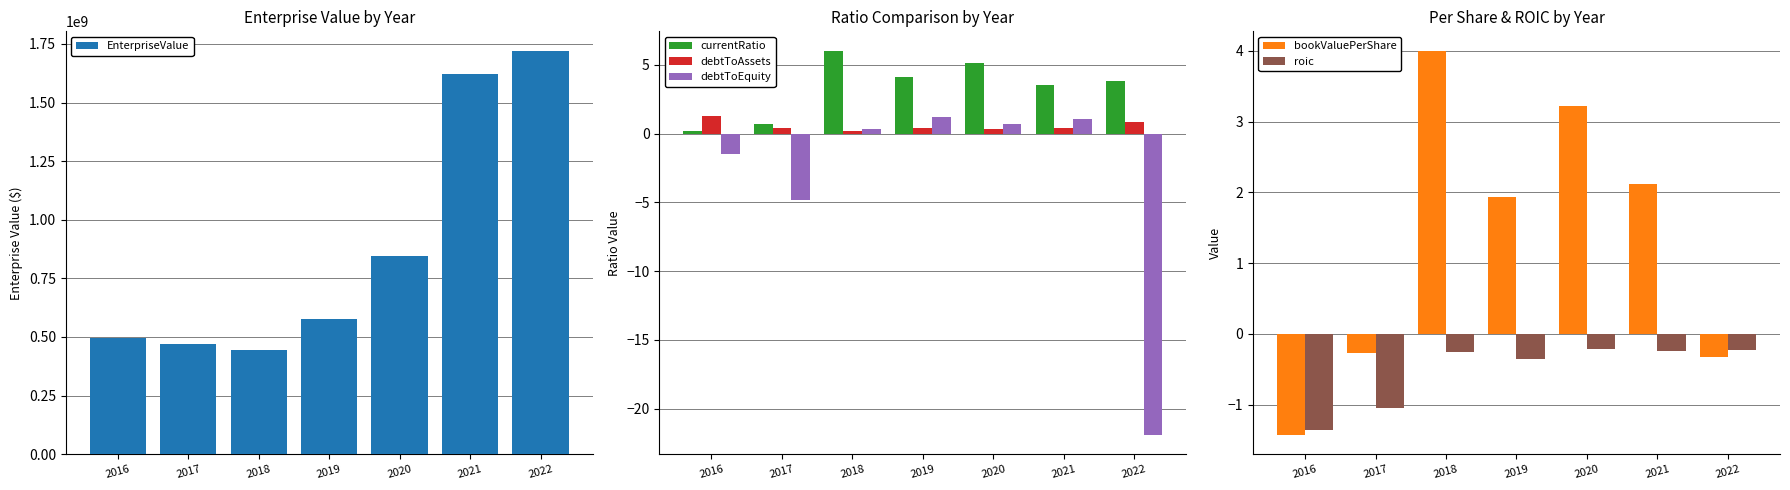

Reading right to left, list all the values displayed in this chart.

EnterpriseValue: 2022=1717960110.5	2021=1620707280.0	2020=844850079.3	2019=578665664.5	2018=445439331.1	2017=470768835.0	2016=495214835.0
currentRatio: 2022=3.8	2021=3.6	2020=5.1	2019=4.1	2018=6.0	2017=0.7	2016=0.2
debtToAssets: 2022=0.8	2021=0.4	2020=0.3	2019=0.4	2018=0.2	2017=0.4	2016=1.3
debtToEquity: 2022=-21.9	2021=1.1	2020=0.7	2019=1.2	2018=0.3	2017=-4.8	2016=-1.4
bookValuePerShare: 2022=-0.3	2021=2.1	2020=3.2	2019=1.9	2018=4.0	2017=-0.3	2016=-1.4
roic: 2022=-0.2	2021=-0.2	2020=-0.2	2019=-0.4	2018=-0.3	2017=-1.1	2016=-1.4